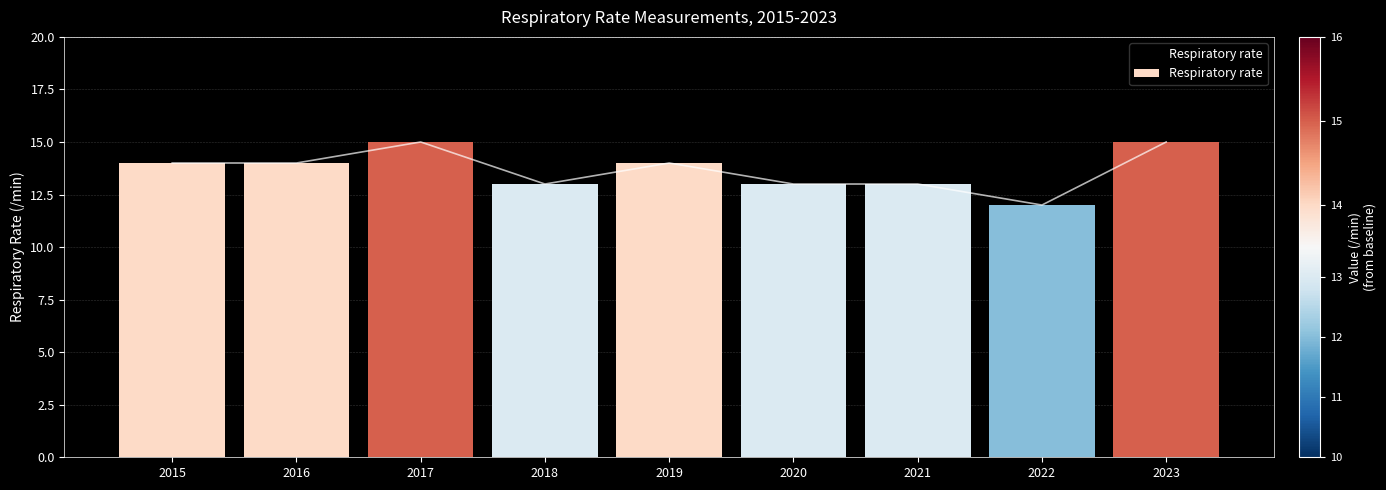

Which label corresponds to the smallest value in the chart?

2022